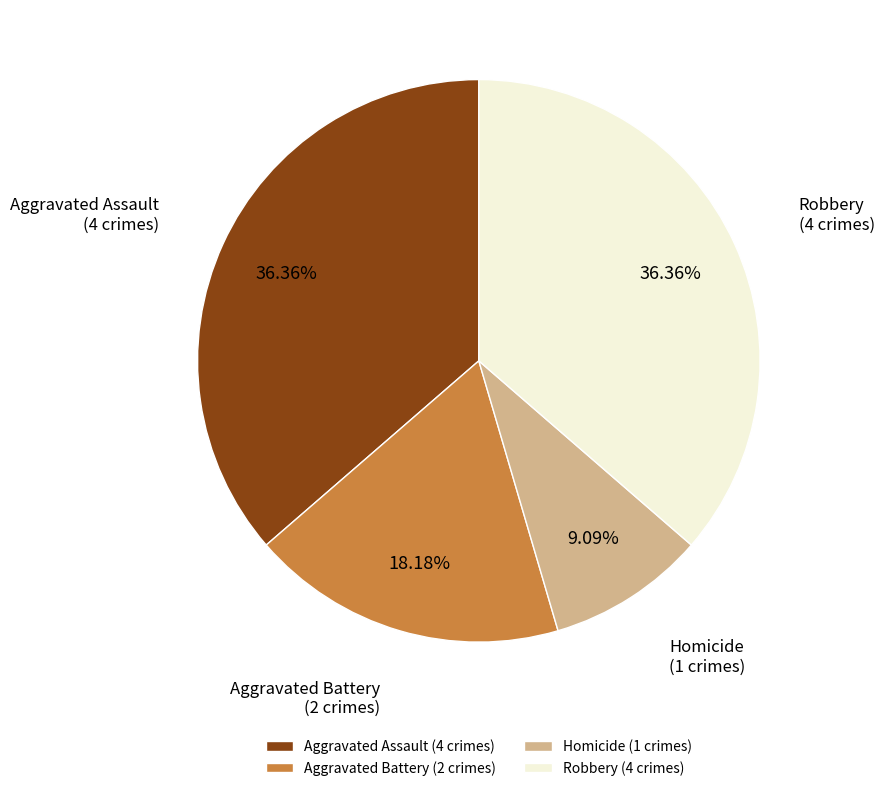

To the nearest percent, what is the combined percentage of Aggravated Assault and Aggravated Battery?

55%